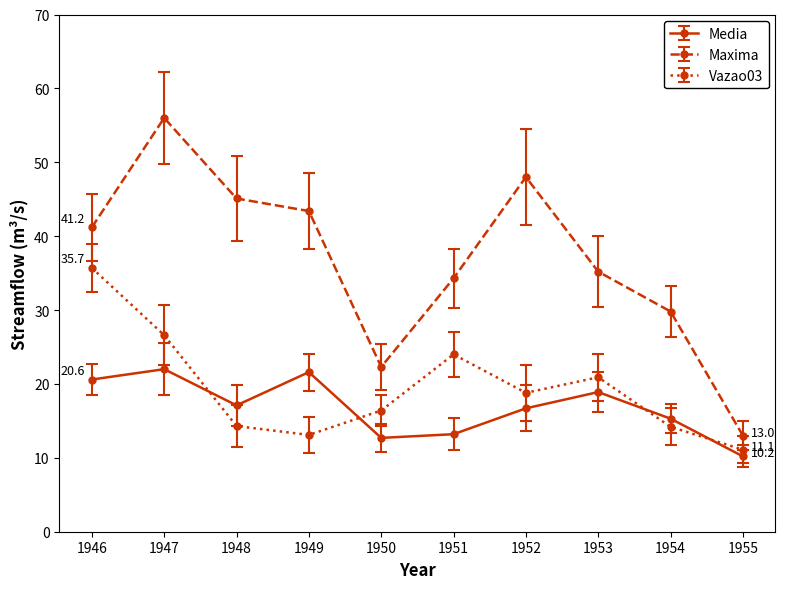

What is the greatest value displayed?

56.0